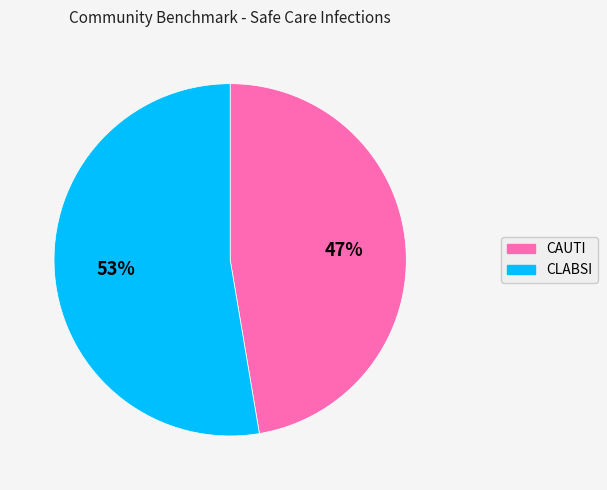

To the nearest percent, what is the combined percentage of CAUTI and CLABSI?

100%